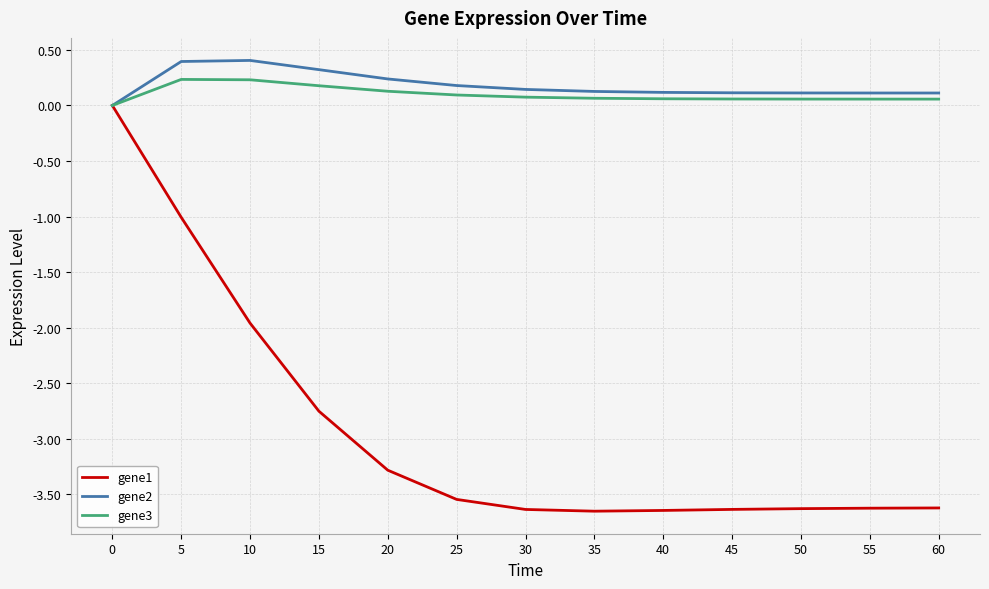

How many categories are shown in the chart?

13